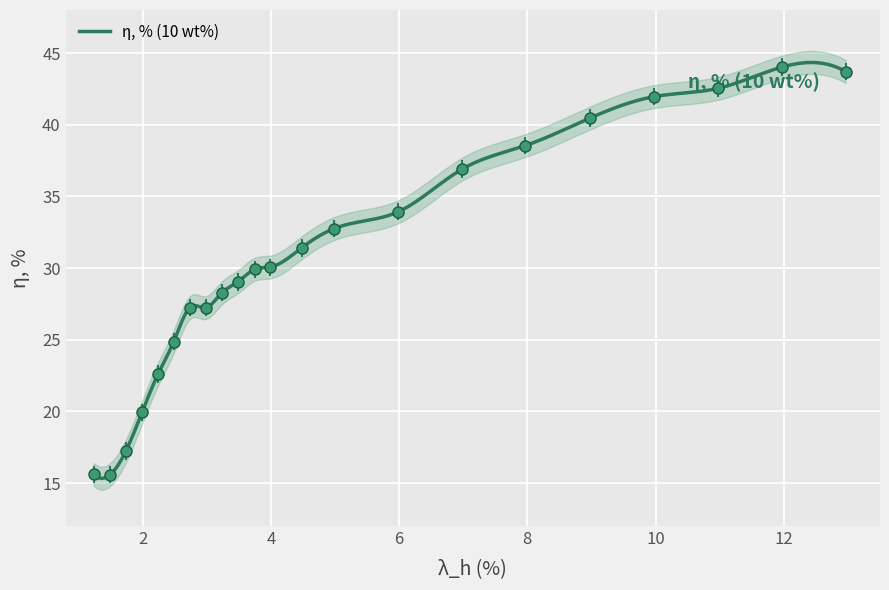

At which category does the data reach its first local peak?

12